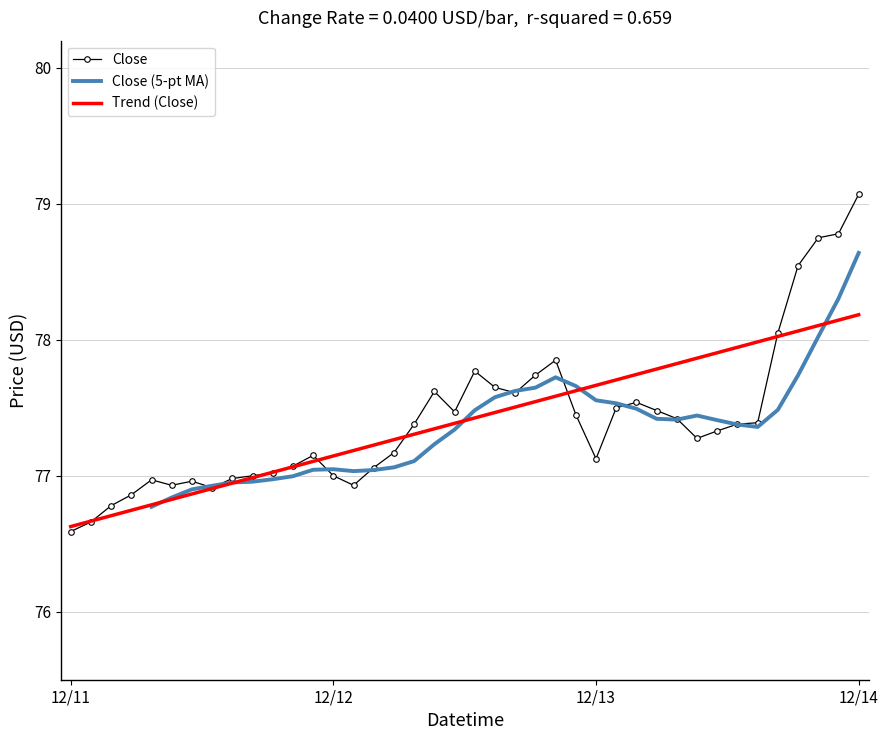

Which has a higher value, 3 or 10?

10